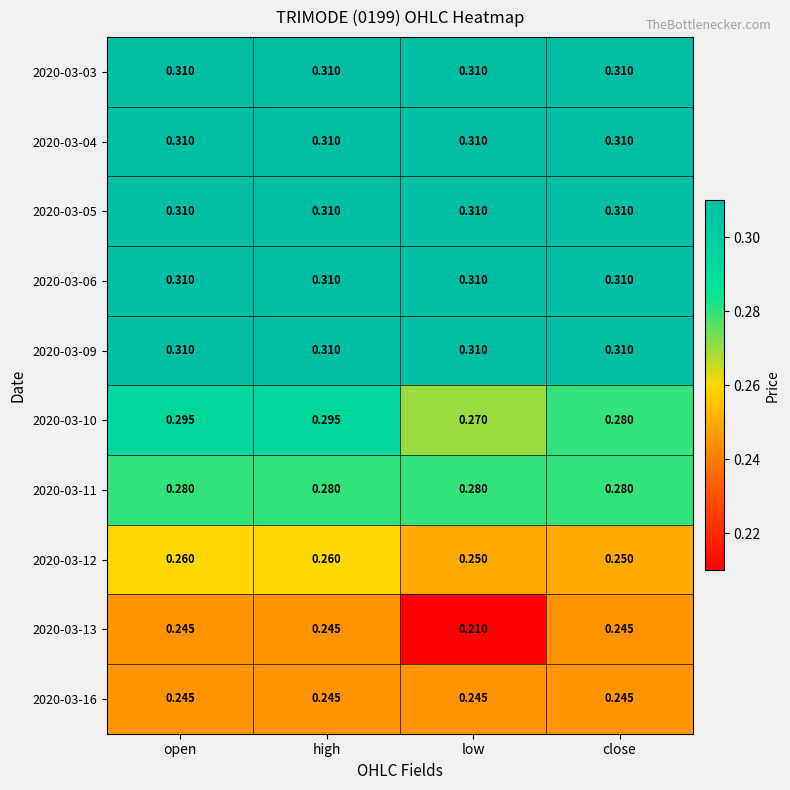

Reading right to left, what are all the values shown in this chart?

2020-03-03: close=0.3	low=0.3	high=0.3	open=0.3
2020-03-04: close=0.3	low=0.3	high=0.3	open=0.3
2020-03-05: close=0.3	low=0.3	high=0.3	open=0.3
2020-03-06: close=0.3	low=0.3	high=0.3	open=0.3
2020-03-09: close=0.3	low=0.3	high=0.3	open=0.3
2020-03-10: close=0.3	low=0.3	high=0.3	open=0.3
2020-03-11: close=0.3	low=0.3	high=0.3	open=0.3
2020-03-12: close=0.2	low=0.2	high=0.3	open=0.3
2020-03-13: close=0.2	low=0.2	high=0.2	open=0.2
2020-03-16: close=0.2	low=0.2	high=0.2	open=0.2